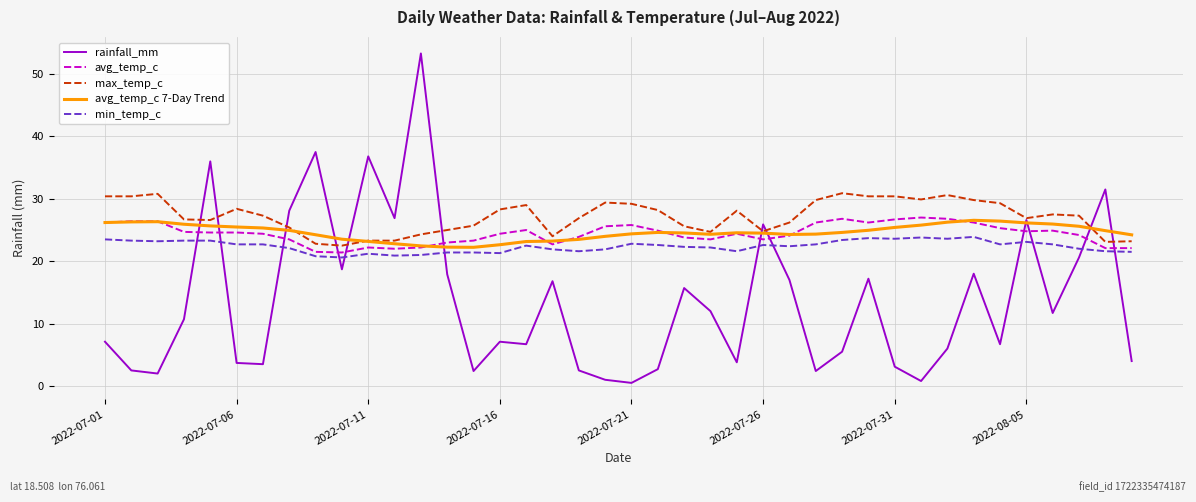

Which series has the widest spread of values?

rainfall_mm